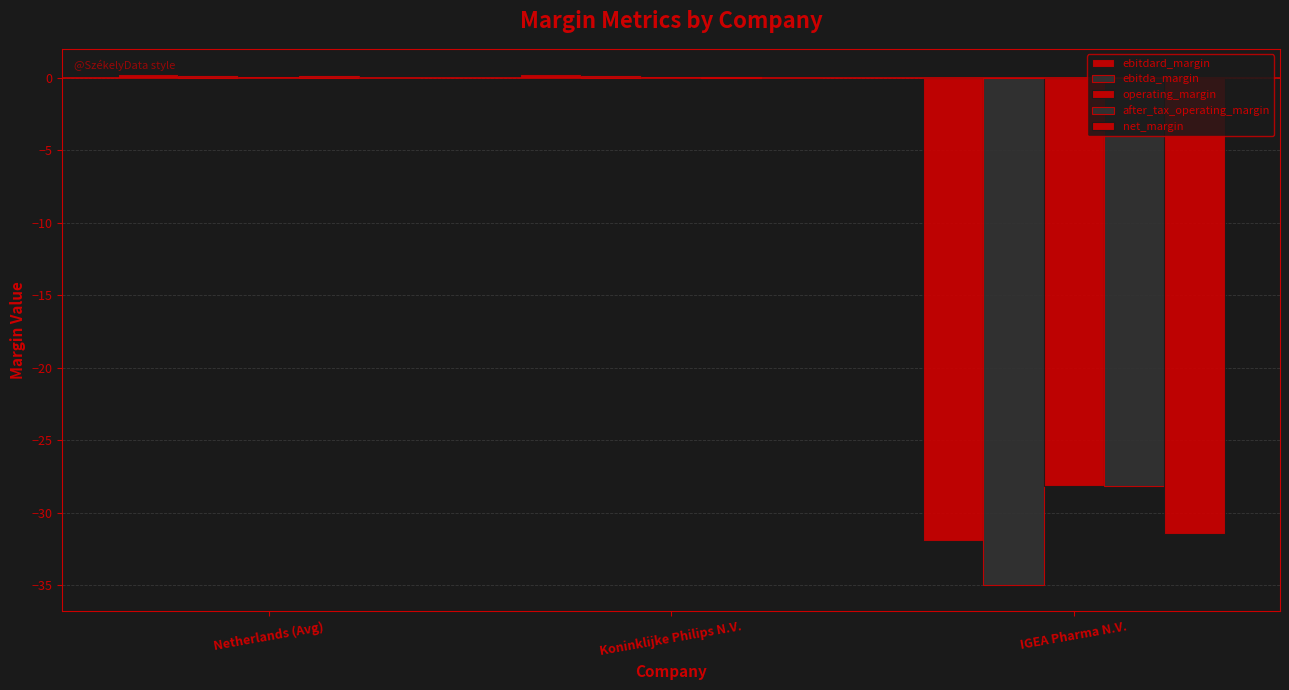

How many groups of bars are there?

3